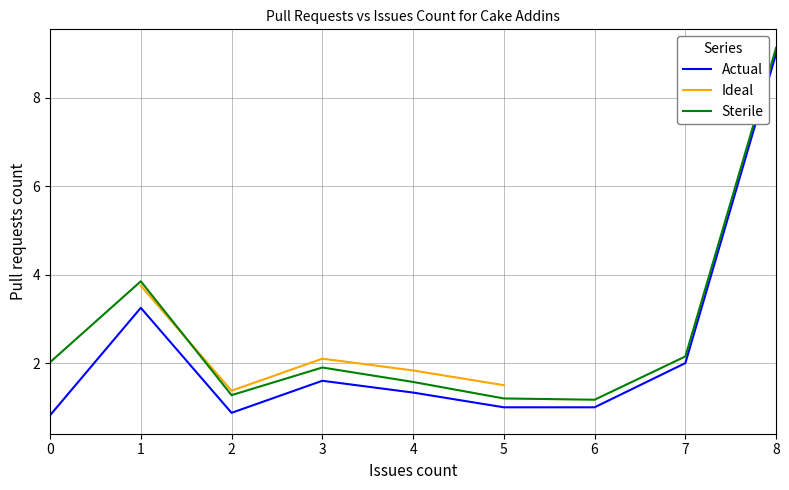

True or false: Actual has a value of 0.9 at 2.

True